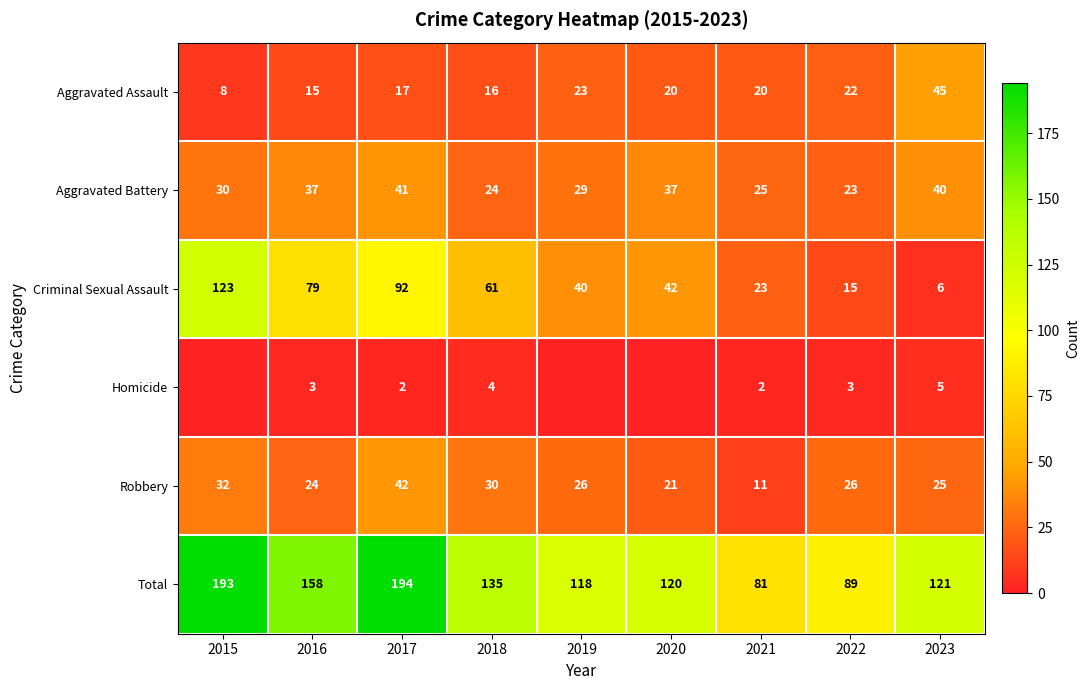

What value does the Total series have at 2023?

121